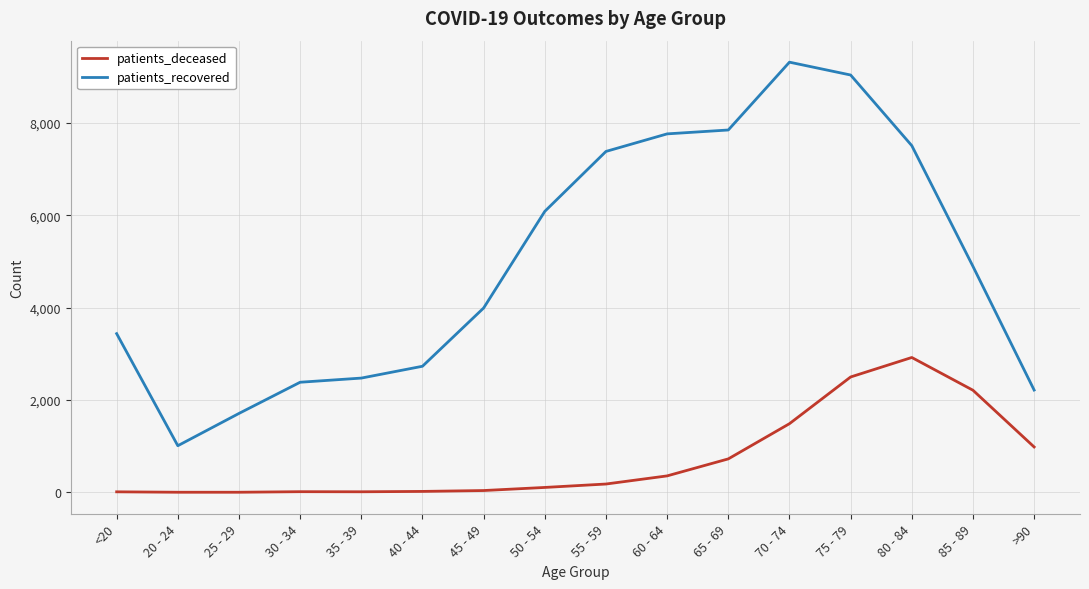

True or false: patients_recovered has a value of 5576 at <20.

False